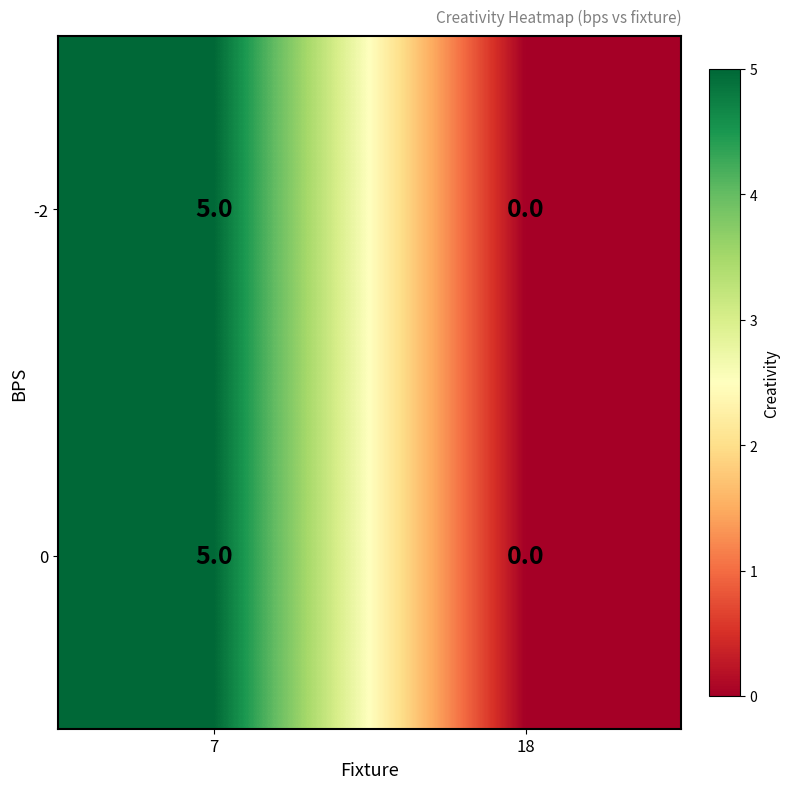

How many values in -2 are above zero?

1